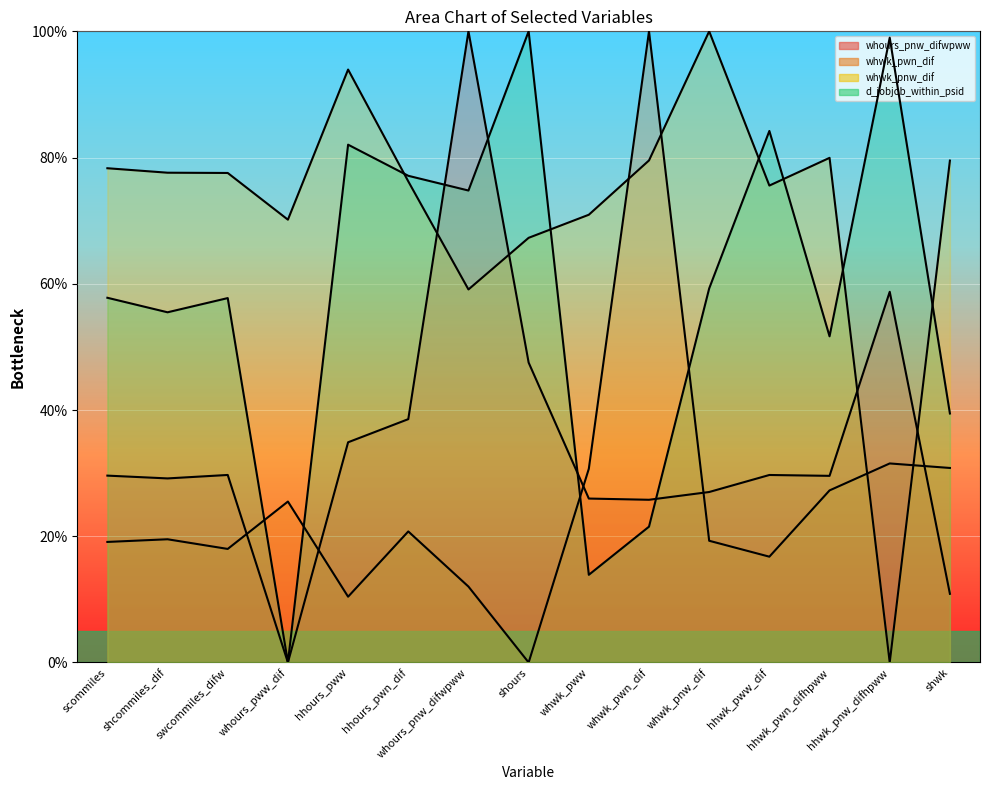

Where does the d_jobjob_within_psid series first go above 57?

scommiles